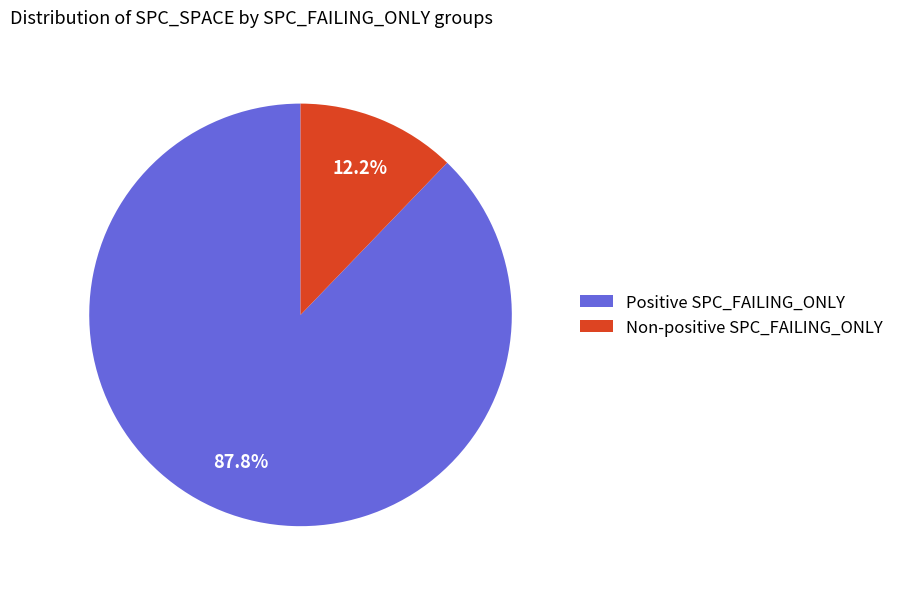

How many segments does this pie chart have?

2